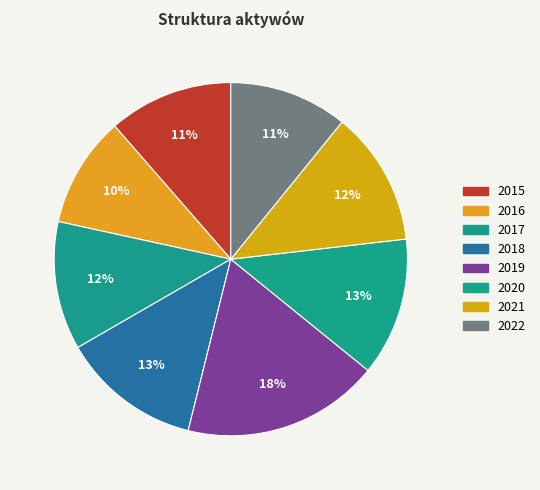

The 2016 slice represents 10% of the pie. True or false?

True